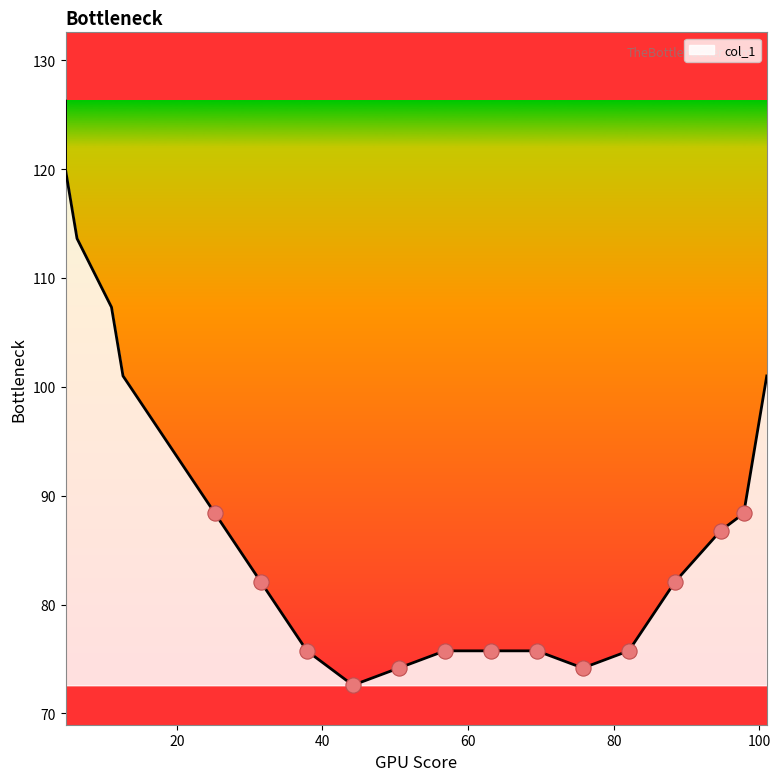

Between 12.625 and 56.8125, which is larger?

12.625